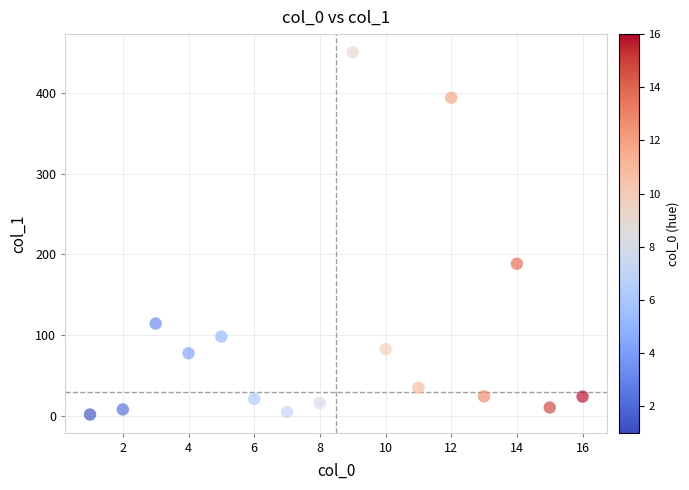

What Y value in the scatter plot is closest to 226?

188.5